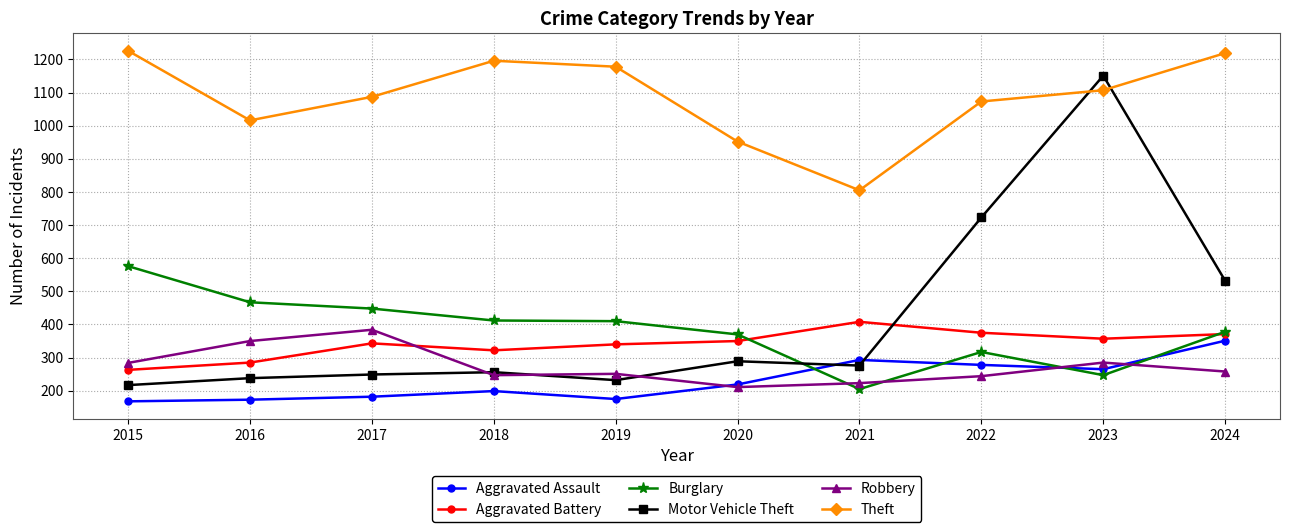

True or false: Aggravated Assault has a value of 265 at 2023.

True